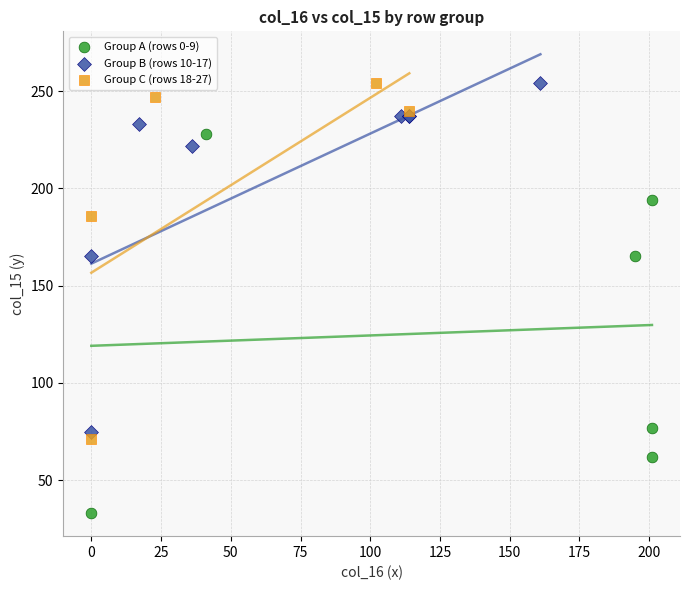

Which series reaches the minimum Y coordinate?

Group A (rows 0-9)